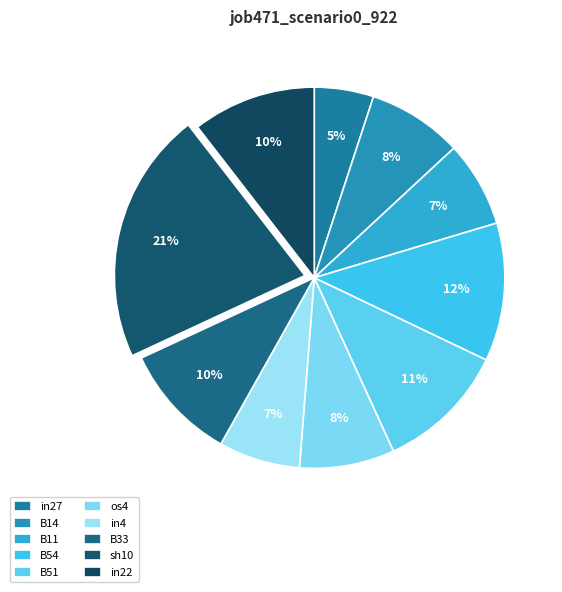

What percentage is the sh10 slice, to the nearest percent?

21%